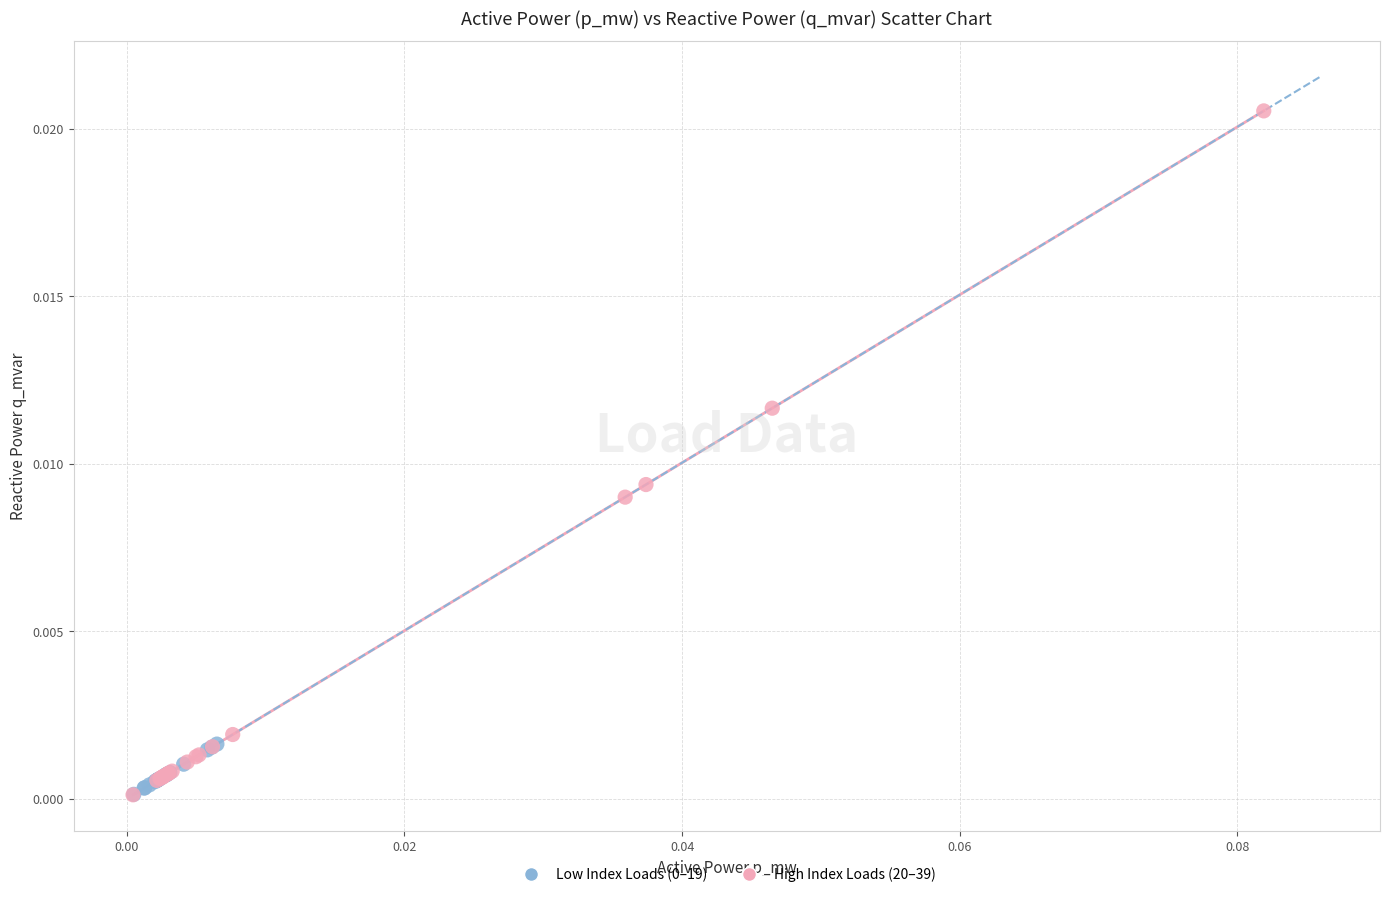

Which series contains the highest Y value?

High Index Loads (20–39)